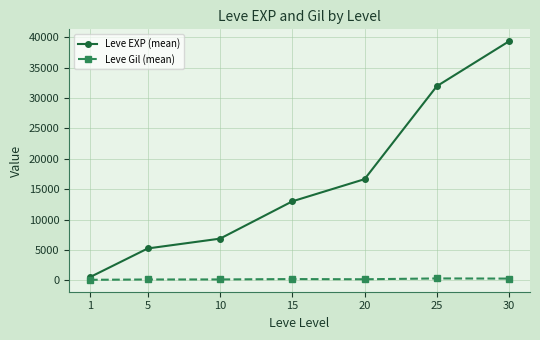

Which series has the largest total across all categories?

Leve EXP (mean)